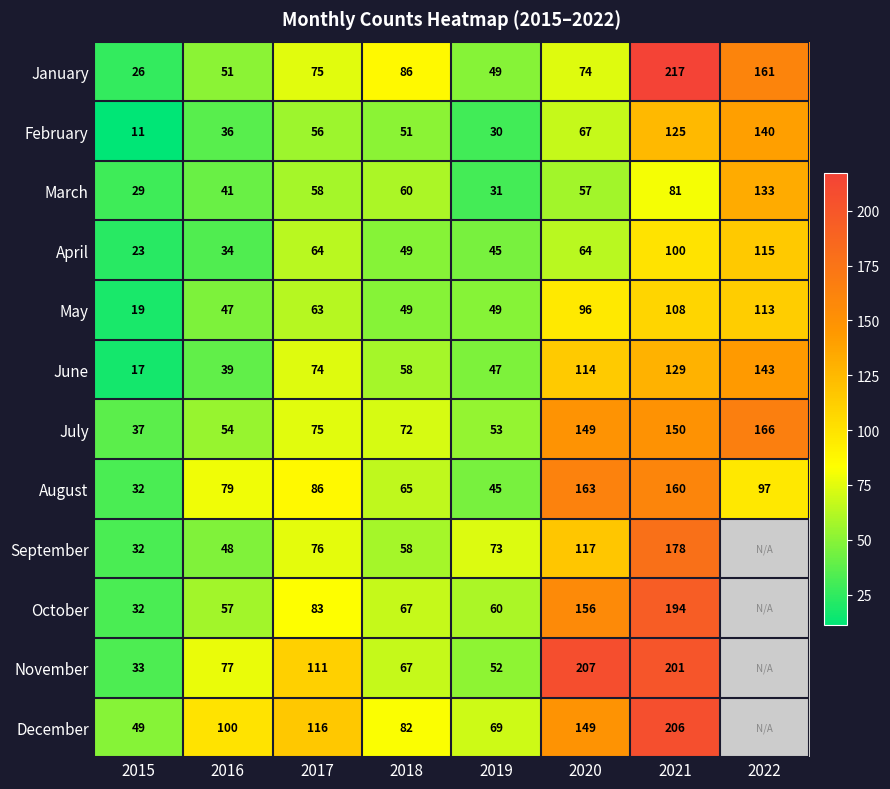

Rank the series at 2016 from lowest to highest value.

April, February, June, March, May, September, January, July, October, November, August, December